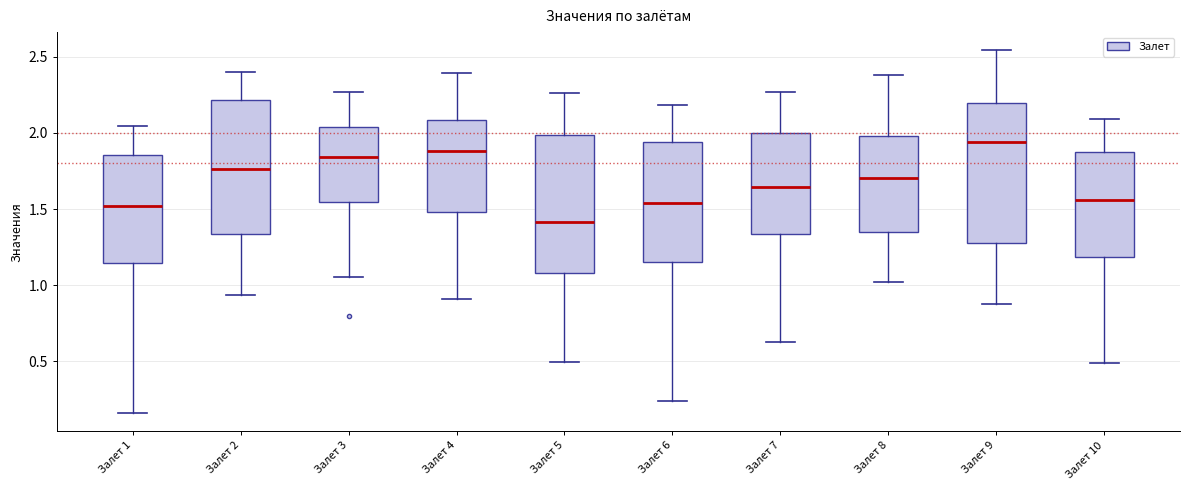

Reading left to right, transcribe this box plot: for each box, give where its median line is, the range the box spans, and where its two whiskers end, as read against the y-axis. The values are not printed on the chart, so give them approximately, as read against the axis.

Залет 1: median 1.50, box 1.15 to 1.85, whiskers 0.15 to 2.05
Залет 2: median 1.75, box 1.35 to 2.20, whiskers 0.95 to 2.40
Залет 3: median 1.85, box 1.55 to 2.05, whiskers 1.05 to 2.25
Залет 4: median 1.90, box 1.50 to 2.10, whiskers 0.90 to 2.40
Залет 5: median 1.40, box 1.10 to 2.00, whiskers 0.50 to 2.25
Залет 6: median 1.55, box 1.15 to 1.95, whiskers 0.25 to 2.20
Залет 7: median 1.65, box 1.35 to 2.00, whiskers 0.65 to 2.25
Залет 8: median 1.70, box 1.35 to 2.00, whiskers 1.00 to 2.40
Залет 9: median 1.95, box 1.25 to 2.20, whiskers 0.90 to 2.55
Залет 10: median 1.55, box 1.20 to 1.85, whiskers 0.50 to 2.10